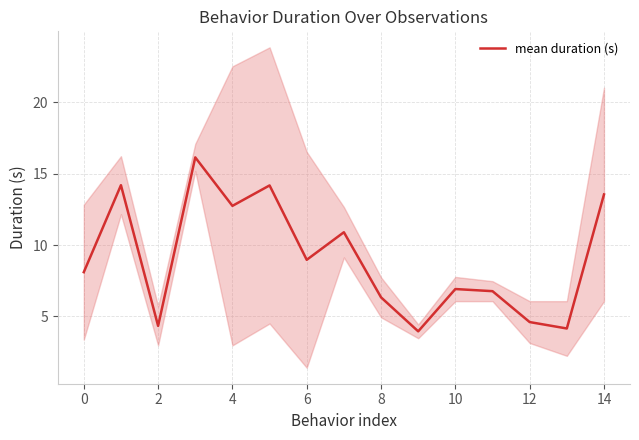

What is the difference between the values at 11 and 12?

2.2